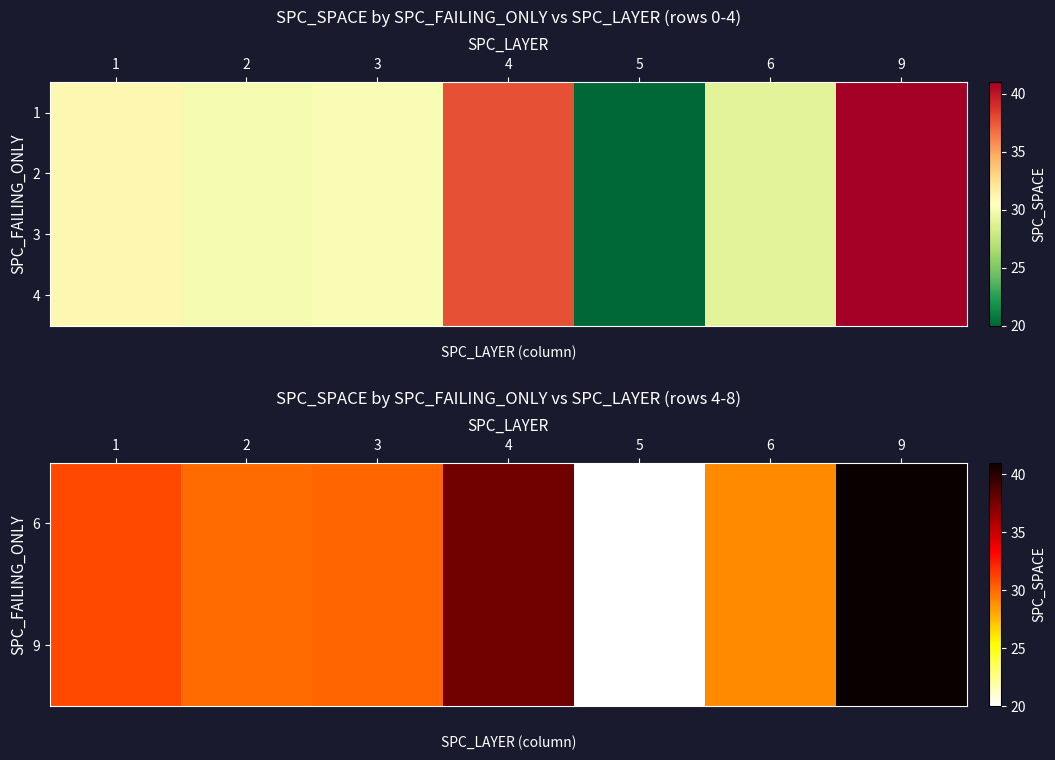

The value of 4 at 3 is 7.3. True or false?

False